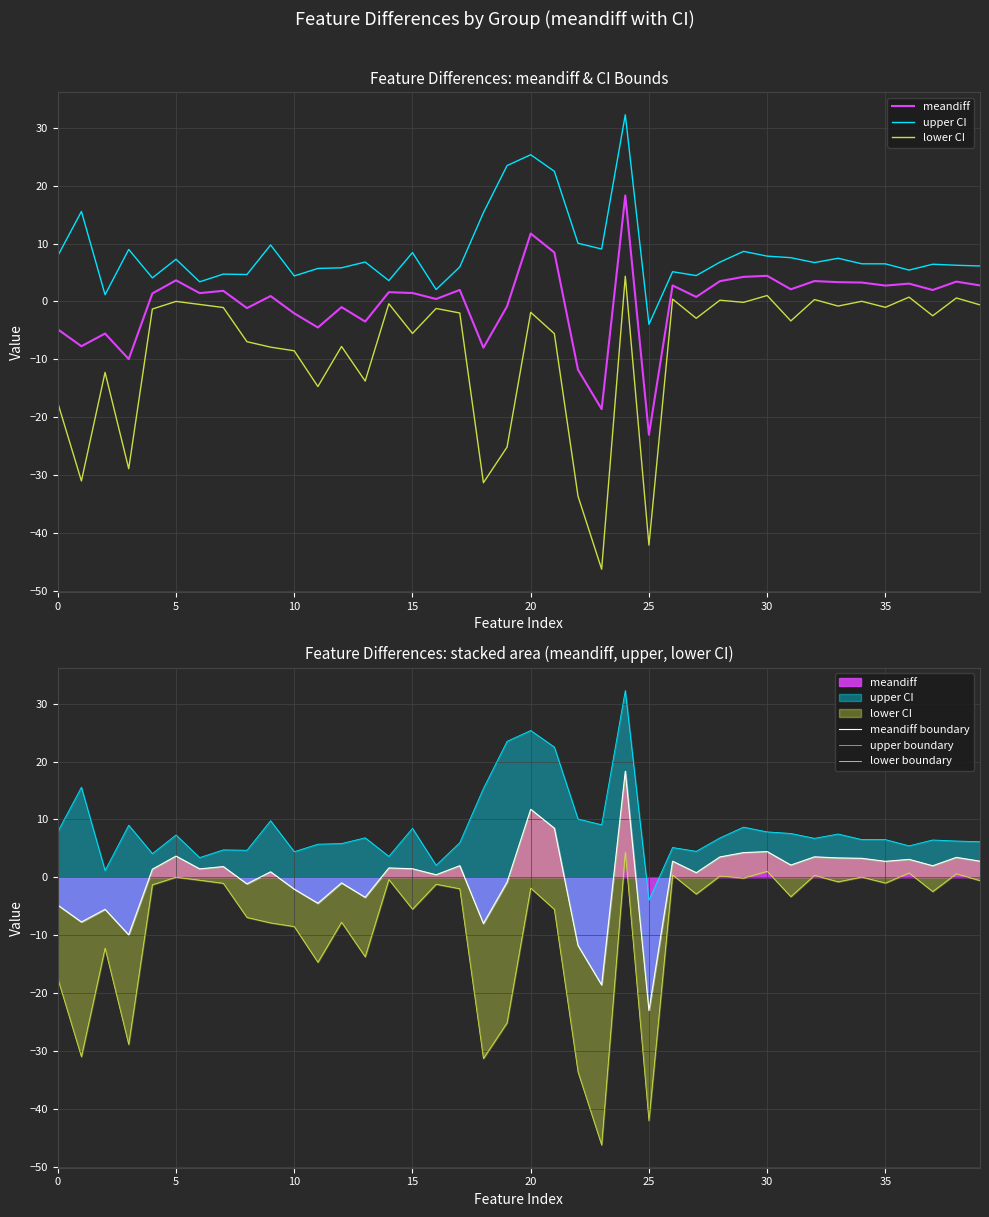

How many interior local valleys does the lower CI series have?

14